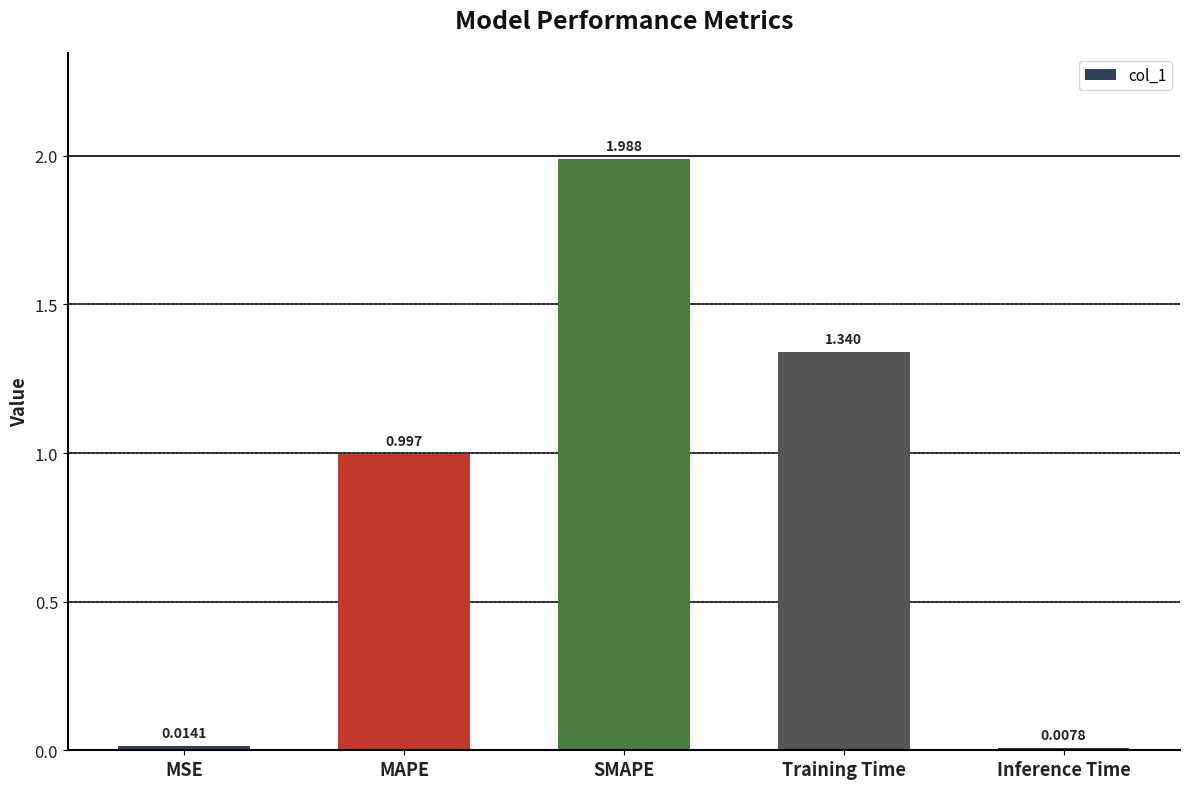

Where is the data nearest to the value 0?

Inference Time